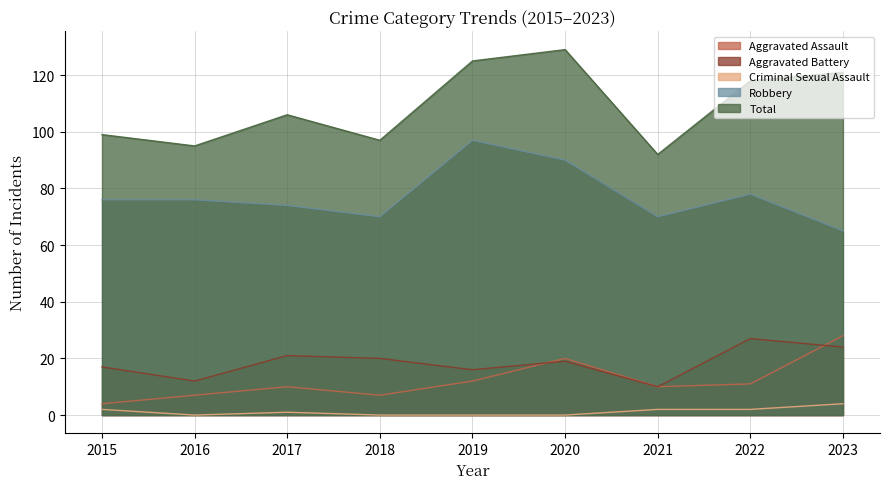

Which series ends up on top after the final intersection of Aggravated Assault and Aggravated Battery?

Aggravated Assault